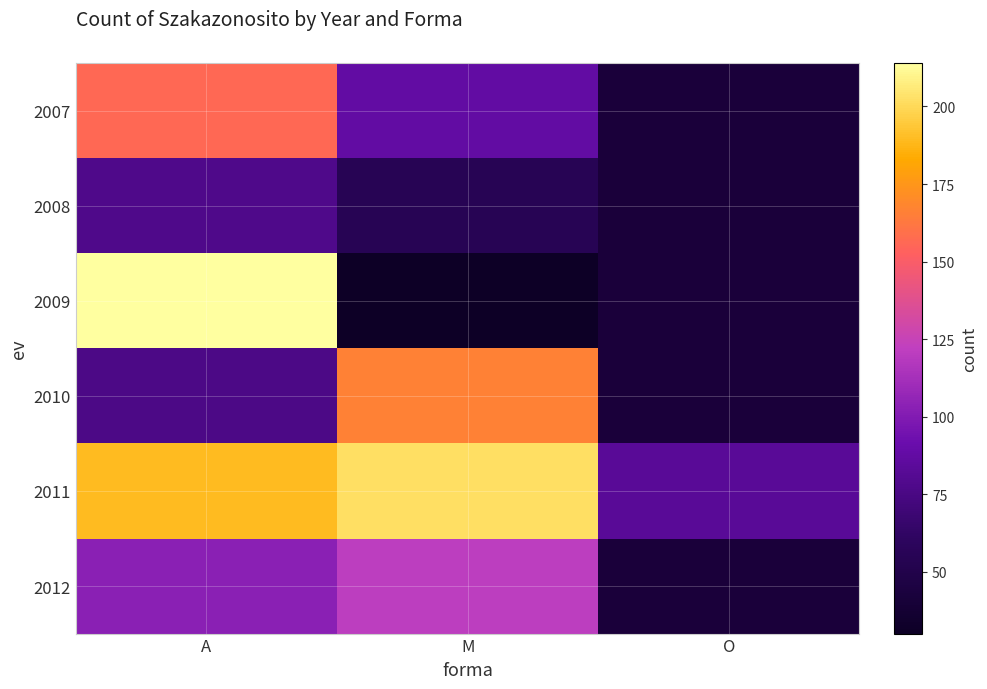

Which series has the largest total across all categories?

2011